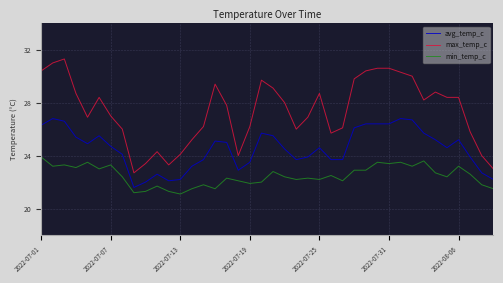

True or false: max_temp_c and min_temp_c cross at least once.

False